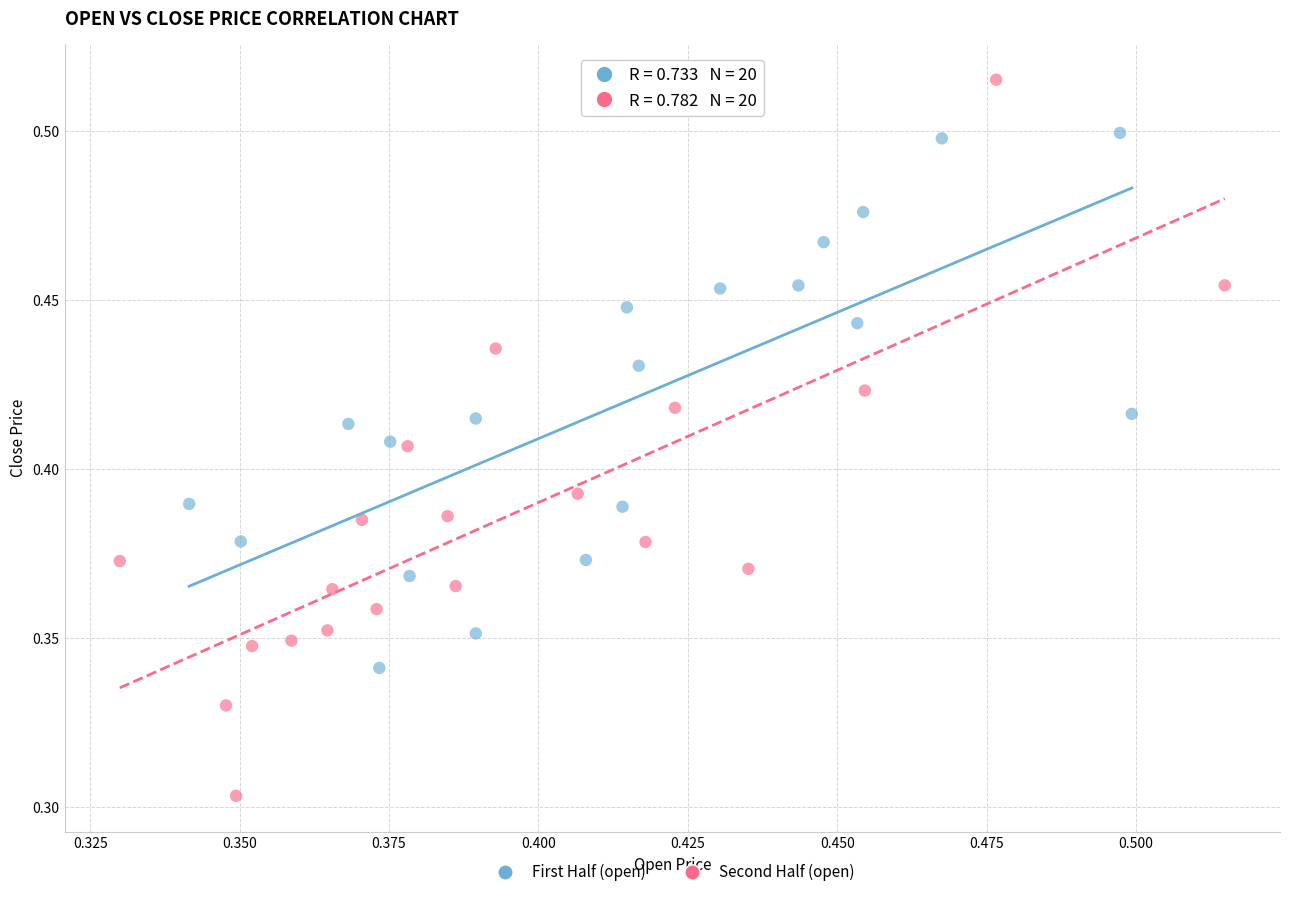

Which series has the largest Y range (max minus min)?

Second Half (open)